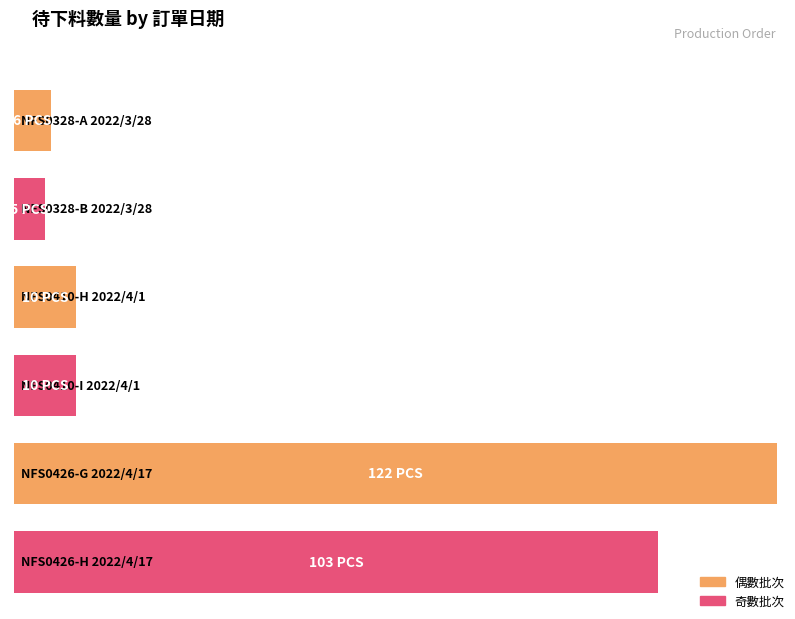

Reading left to right, transcribe all the data shown in this chart.

6	5	10	10	122	103